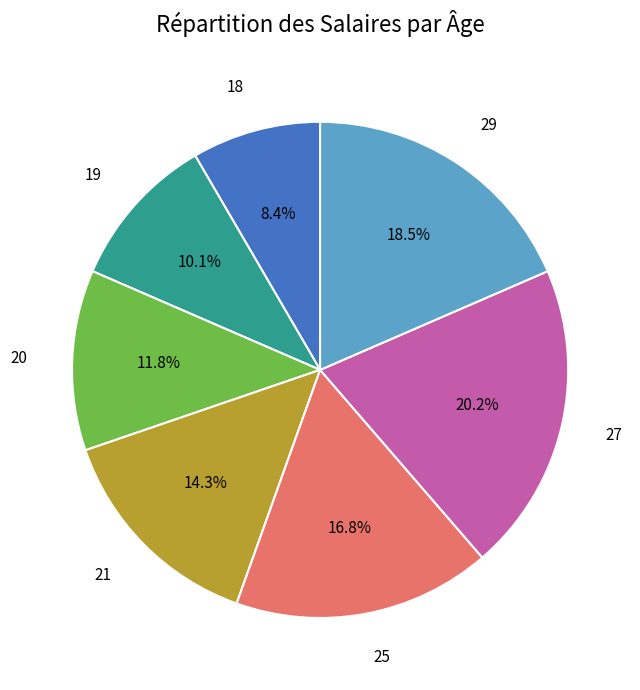

Is there a majority slice in this chart?

No